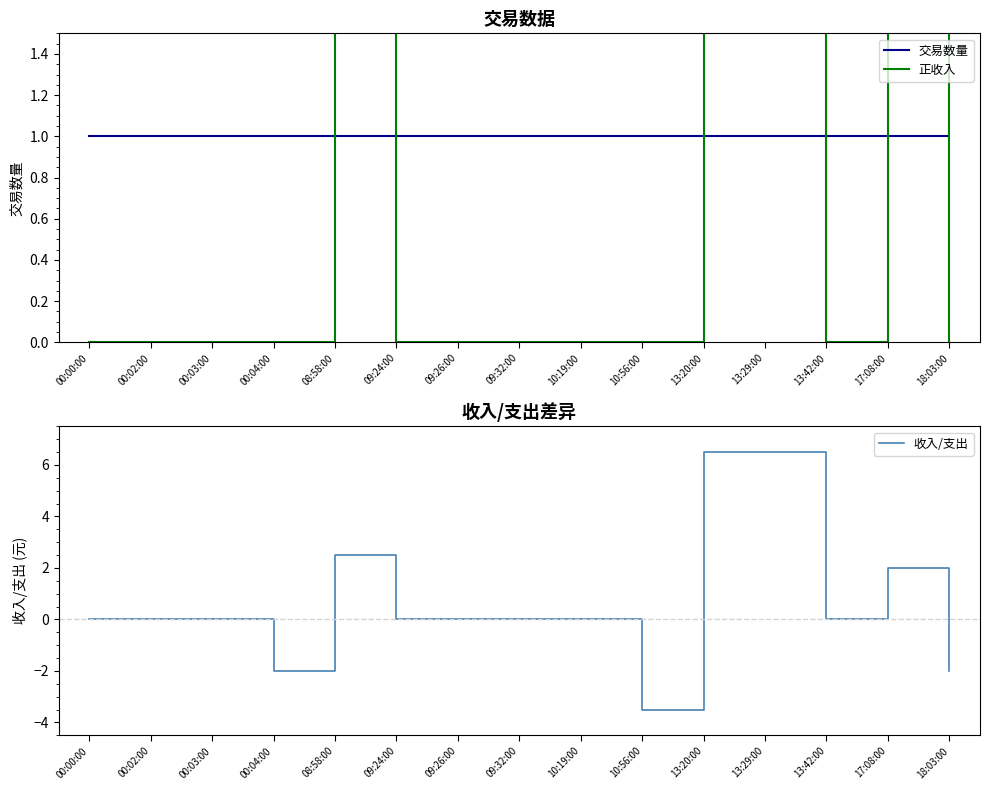

True or false: 收入/支出 and 正收入 intersect in this chart.

False